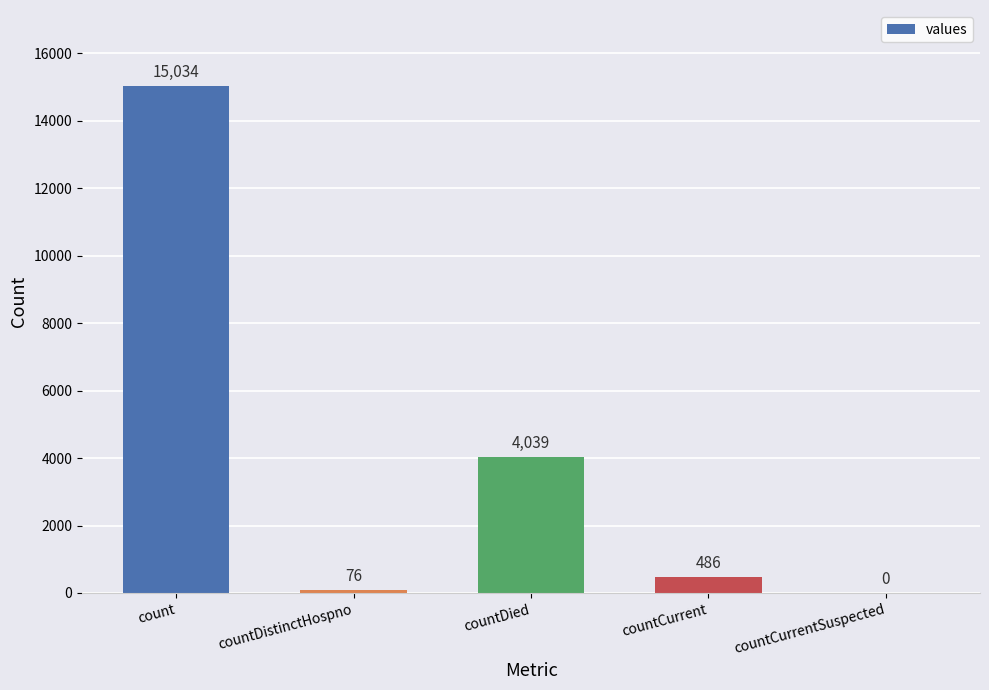

What is the greatest value displayed?

15034